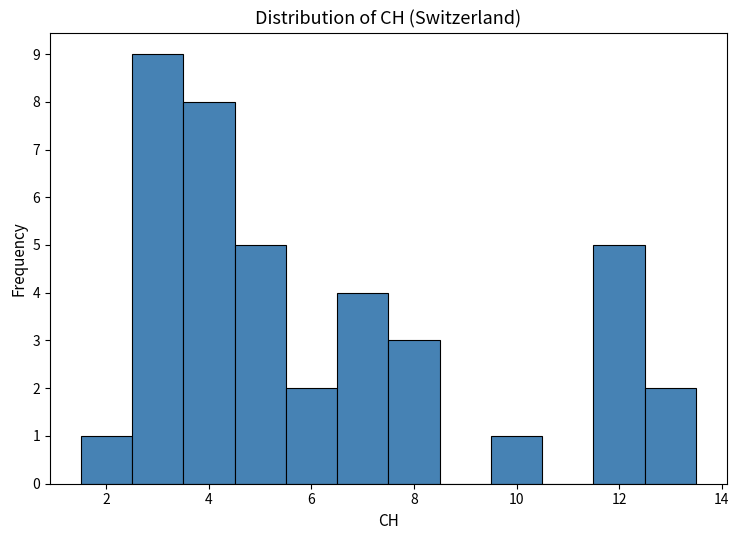

How tall is the bar that spans 5.5 to 6.5 on the x-axis? Neither the bar edges nor the heights are printed on the chart, so give them approximately, as read against the axes.

2